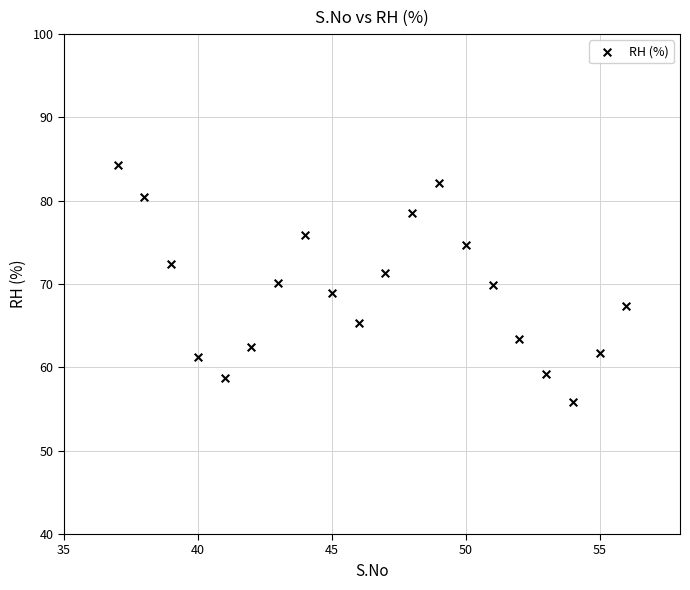

What is the range of X values (max minus min)?

19.0